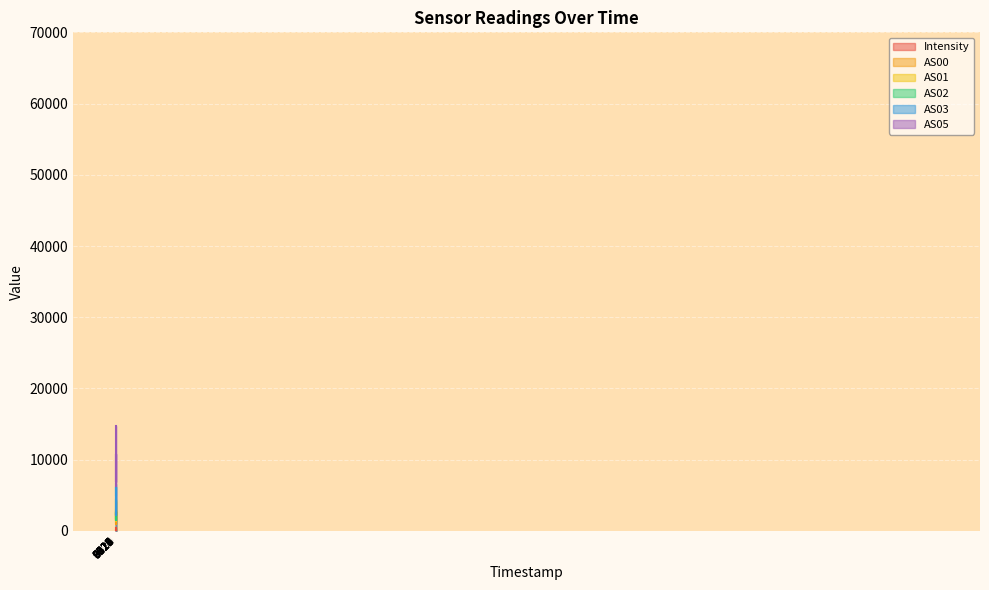

Which series has the largest range (max minus min)?

AS05